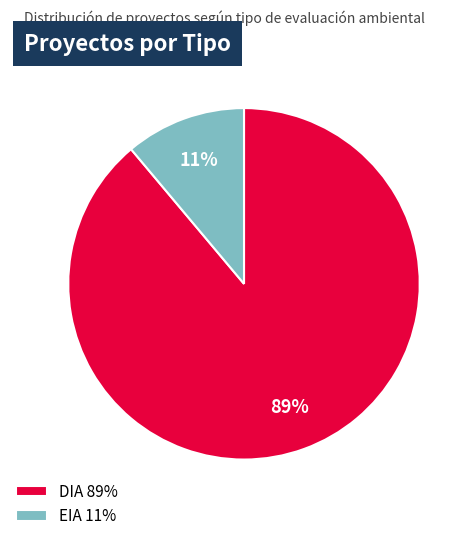

To the nearest percent, what is the difference between the largest and smallest slice percentages?

78%